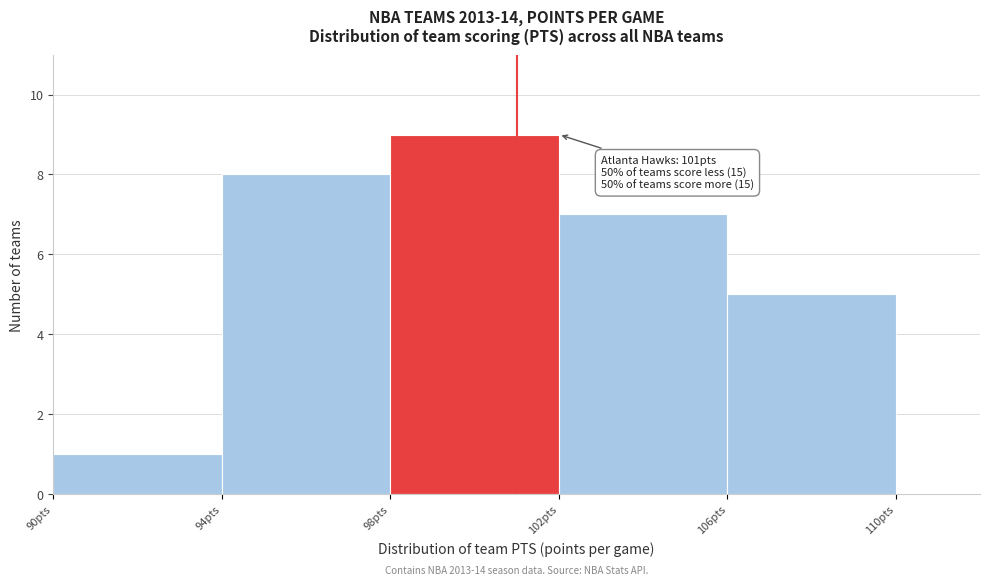

Which range on the x-axis has the tallest bar?

98 to 102